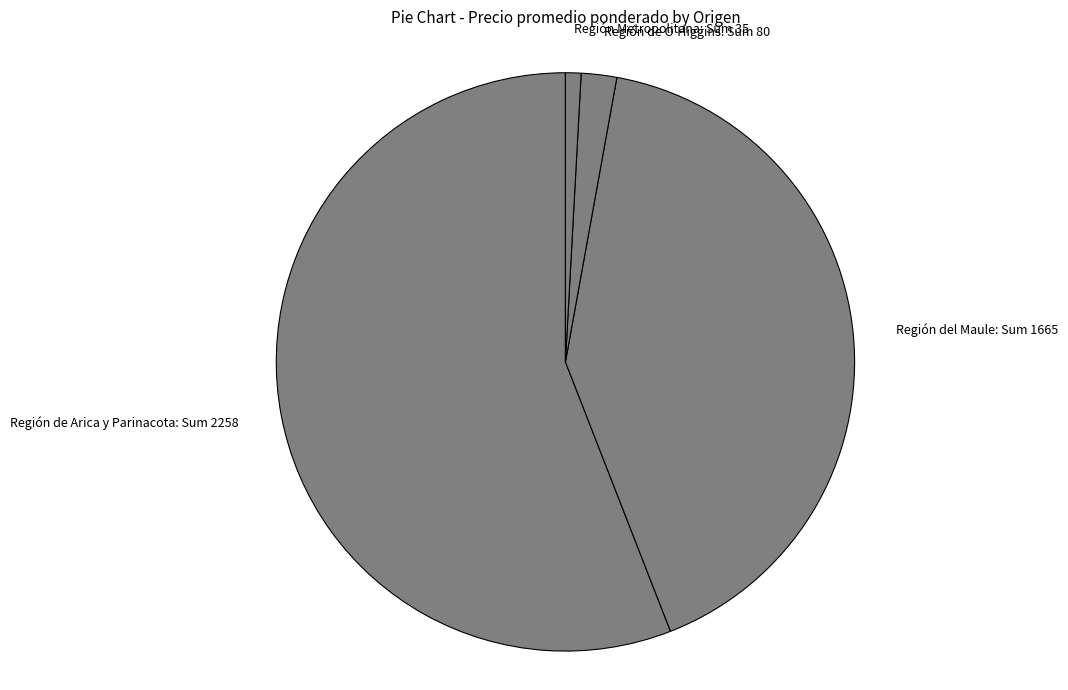

Combined, do Región de Arica y Parinacota: Sum 2258 and Región del Maule: Sum 1665 account for over 50%?

Yes